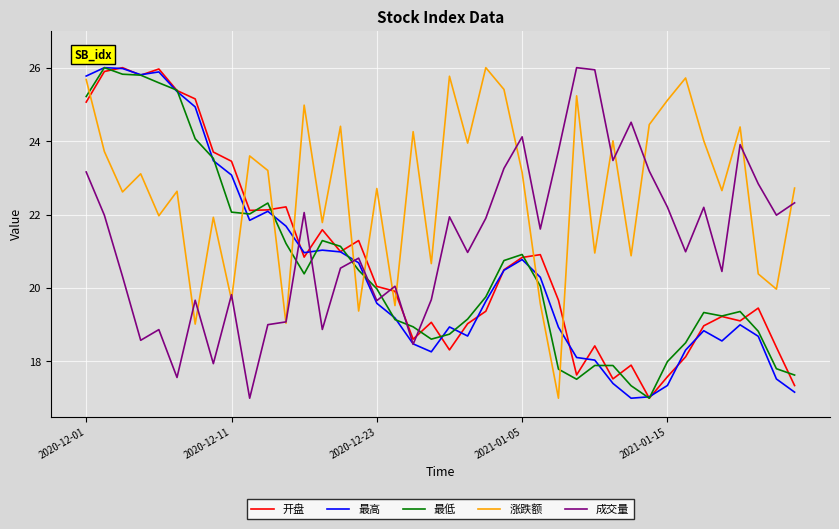

What is the minimum value shown in the chart?

17.0